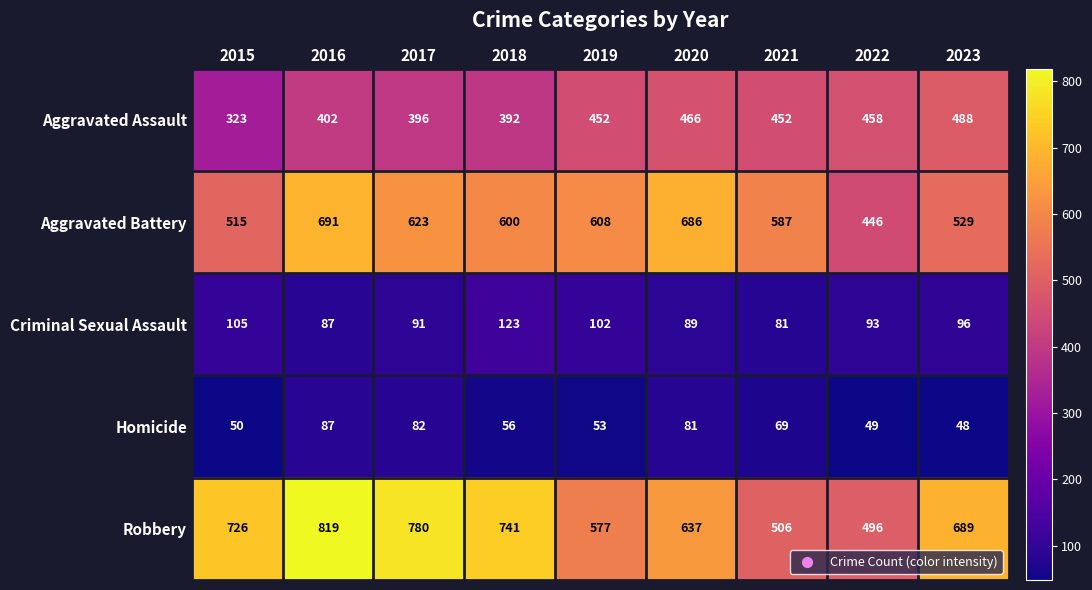

At 2018, list the series in order from smallest to largest.

Homicide, Criminal Sexual Assault, Aggravated Assault, Aggravated Battery, Robbery